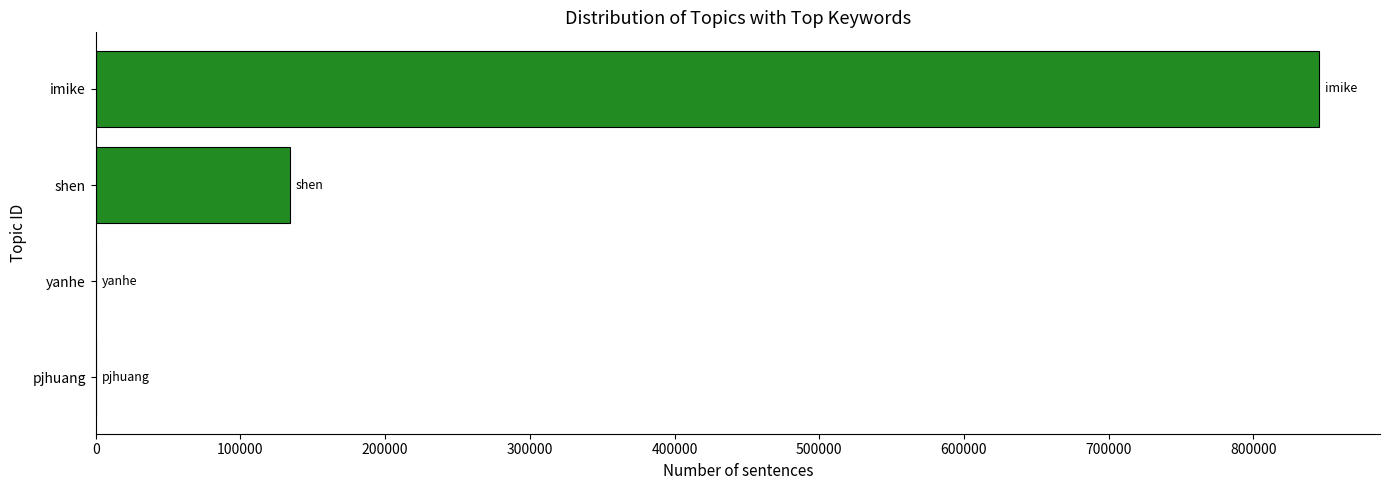

Which label corresponds to the largest value in the chart?

imike